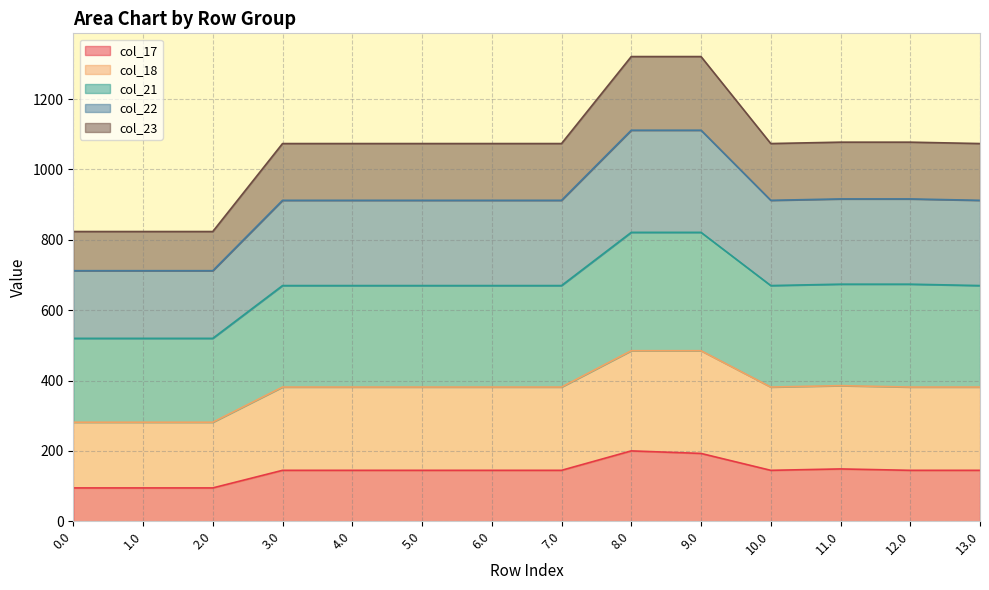

At which category is the sum across all series the highest?

8.0